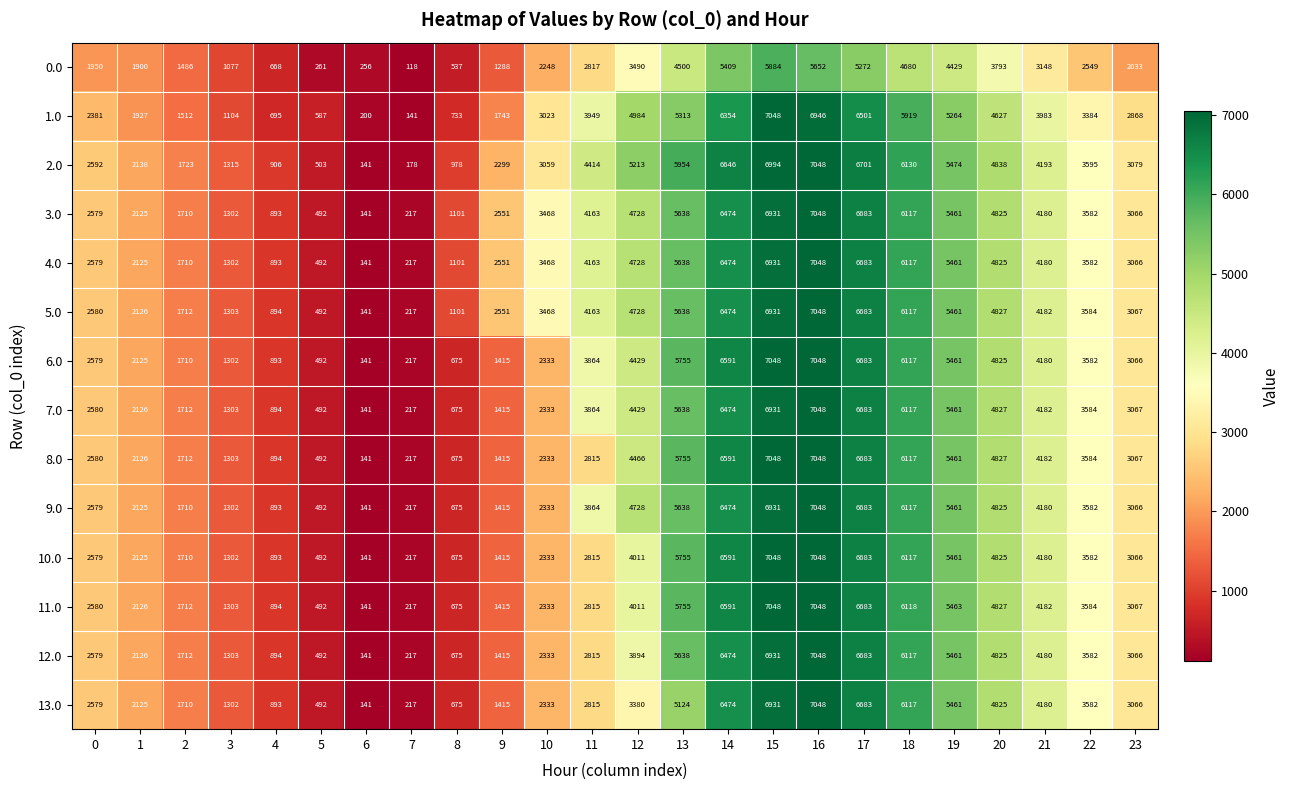

At which category is the sum across all series the highest?

16